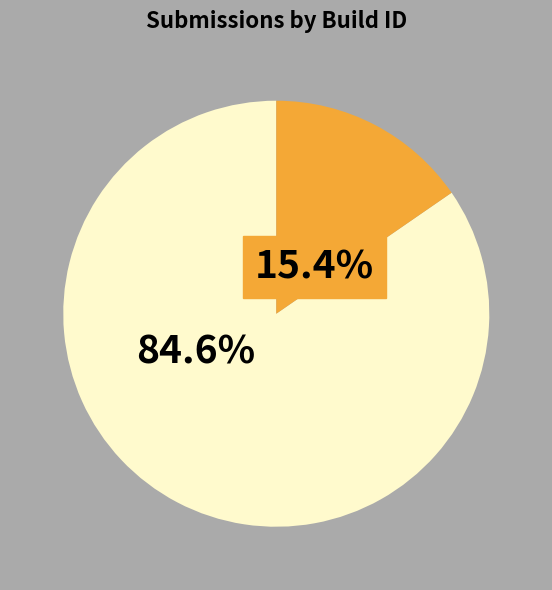

Does any single category account for the majority?

Yes